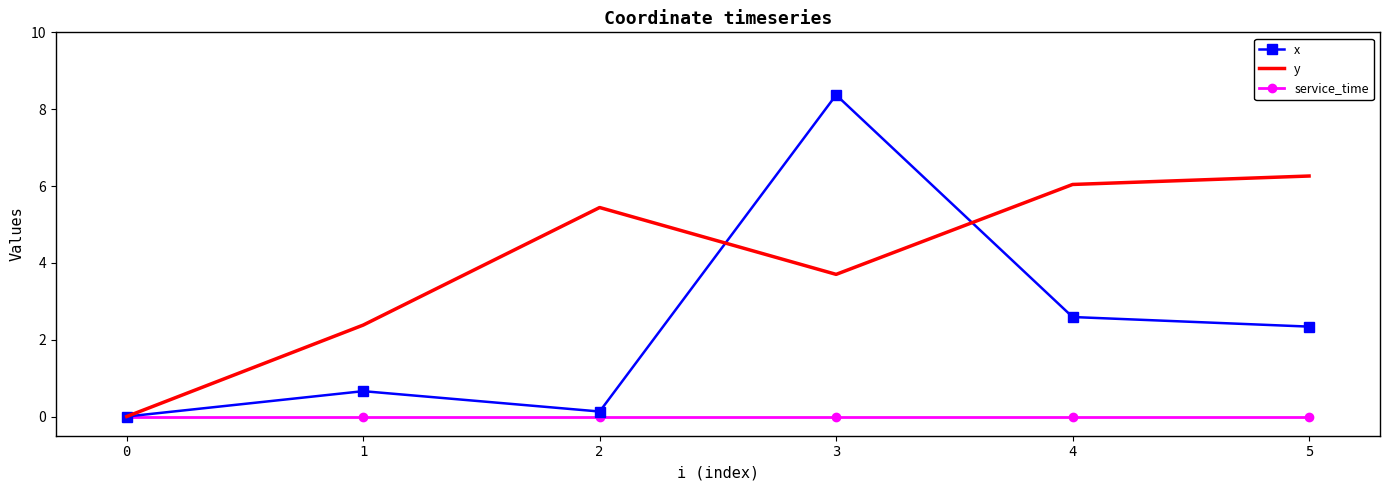

Reading right to left, extract all data points from this chart.

x: 5=2.3	4=2.6	3=8.4	2=0.1	1=0.7	0=0.0
y: 5=6.3	4=6.0	3=3.7	2=5.4	1=2.4	0=0.0
service_time: 5=0.0	4=0.0	3=0.0	2=0.0	1=0.0	0=0.0